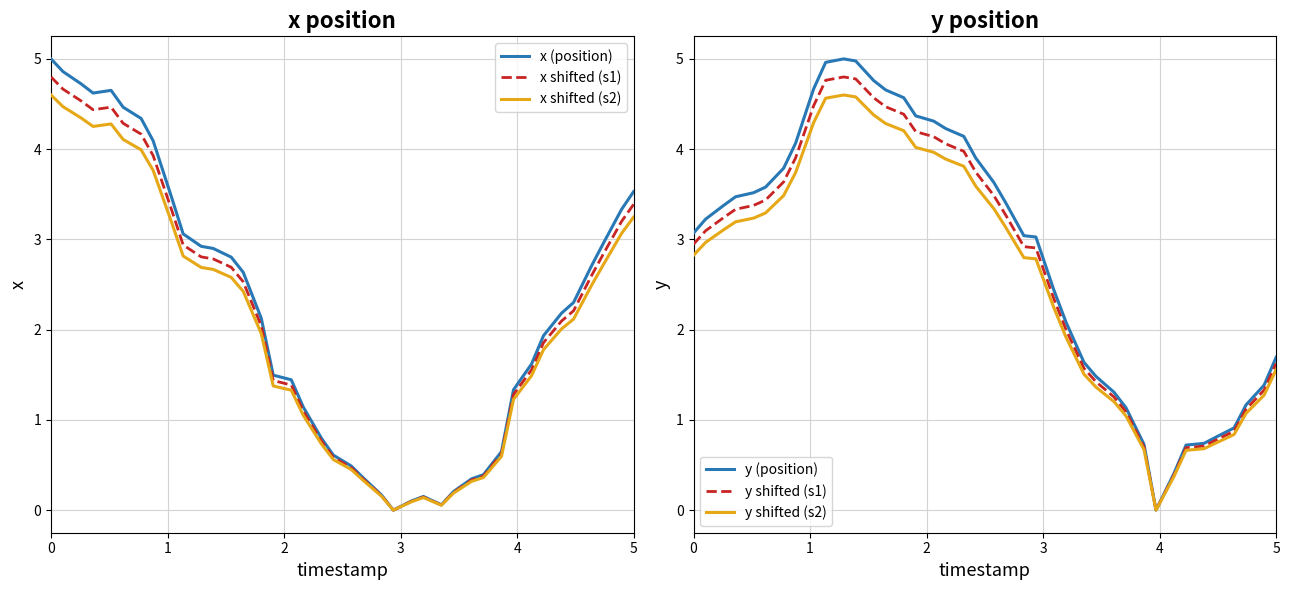

Is this an area chart (filled region under the line)?

No